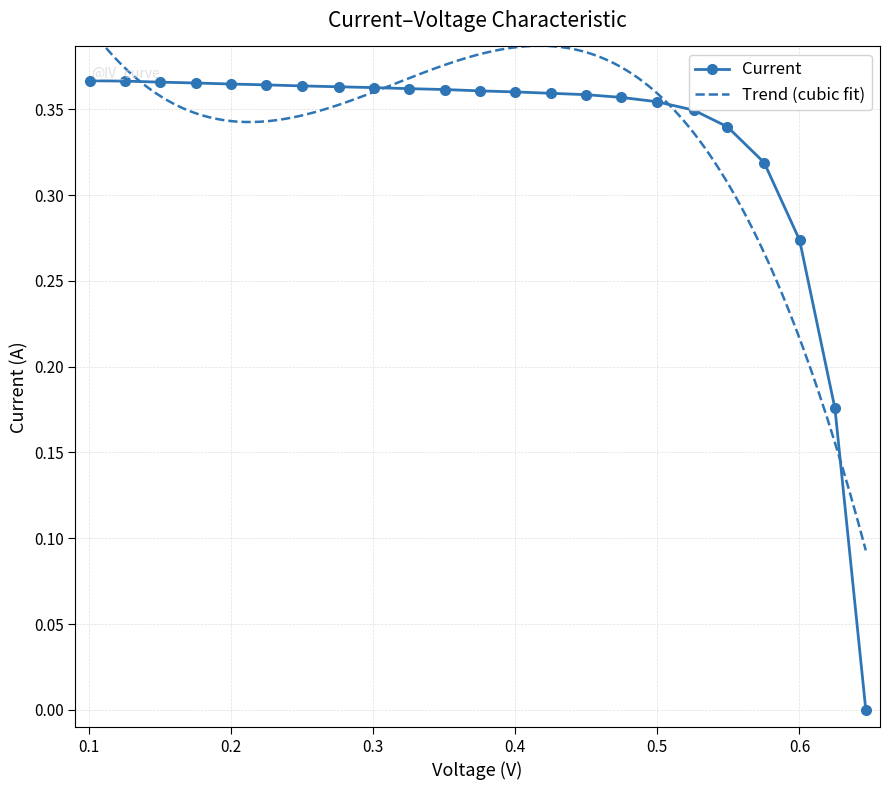

What is the label of the 18th point from the left?

0.5255